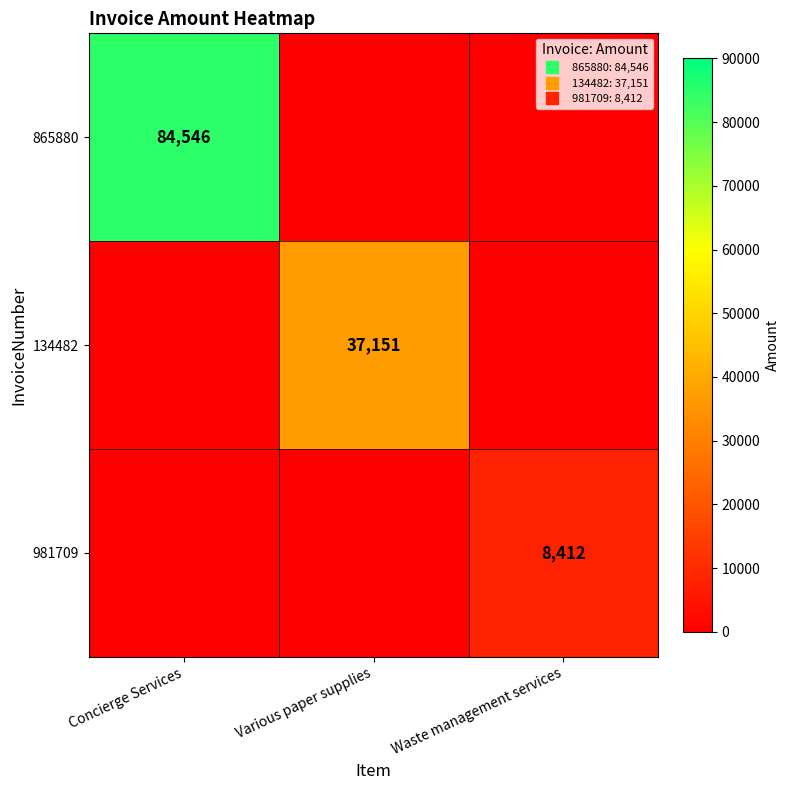

Is it true that 134482 equals 37151 at Various paper supplies?

True